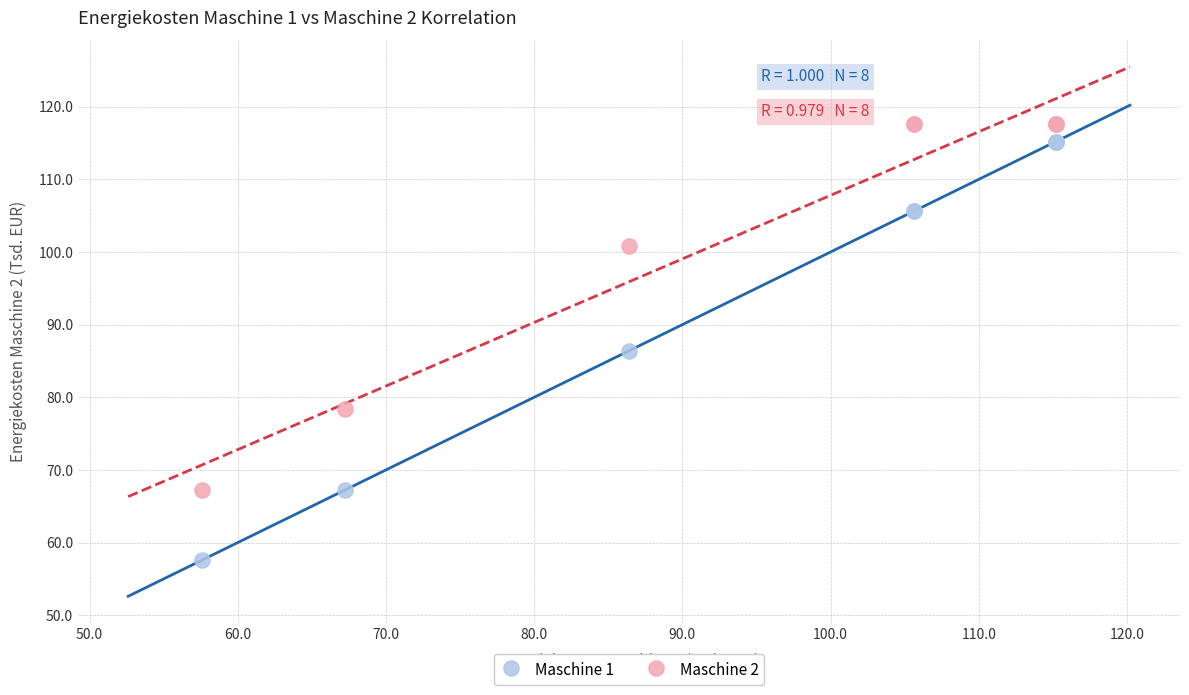

Which series contains the highest Y value?

Maschine 2